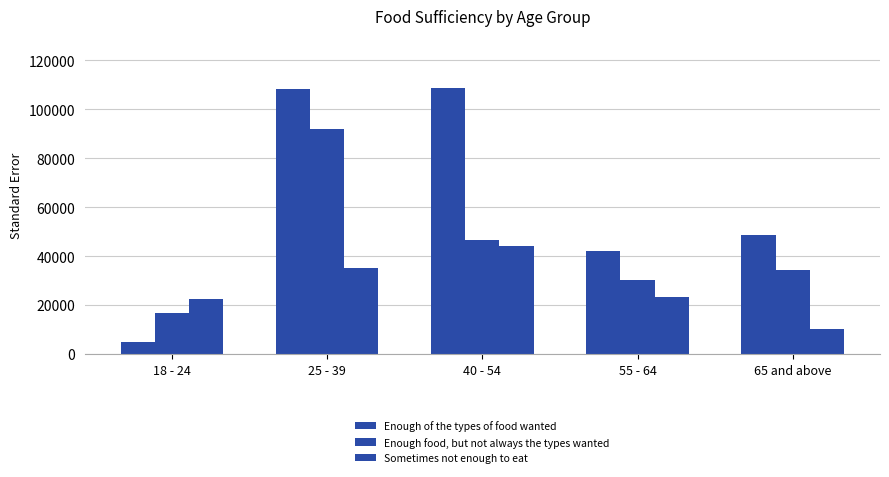

Rank the categories by Enough food, but not always the types wanted value from highest to lowest.

25 - 39, 40 - 54, 65 and above, 55 - 64, 18 - 24